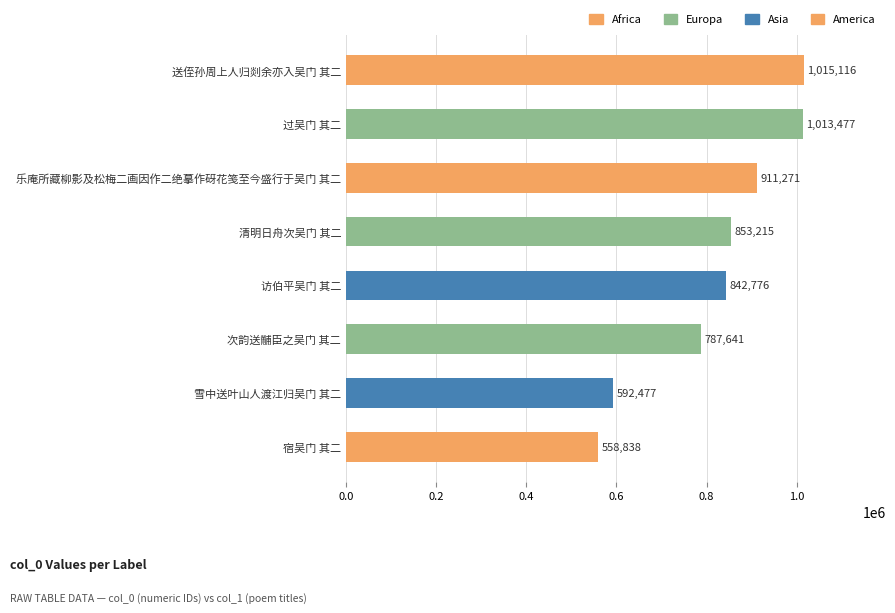

How many series are shown in this chart?

1